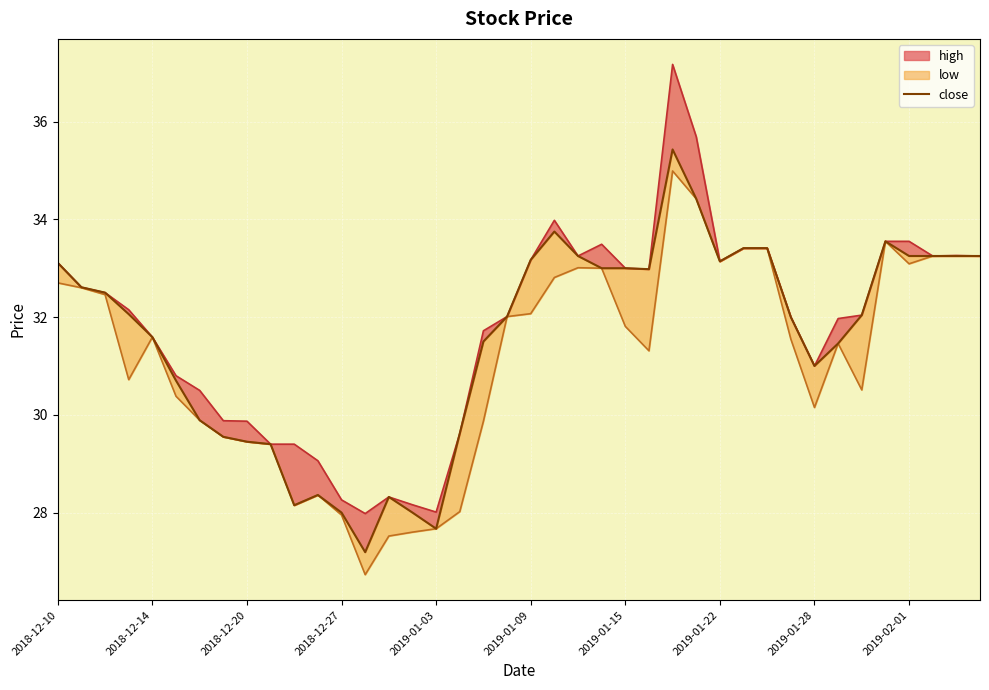

How many interior local peaks (higher than both neighbors) does the data have?

5